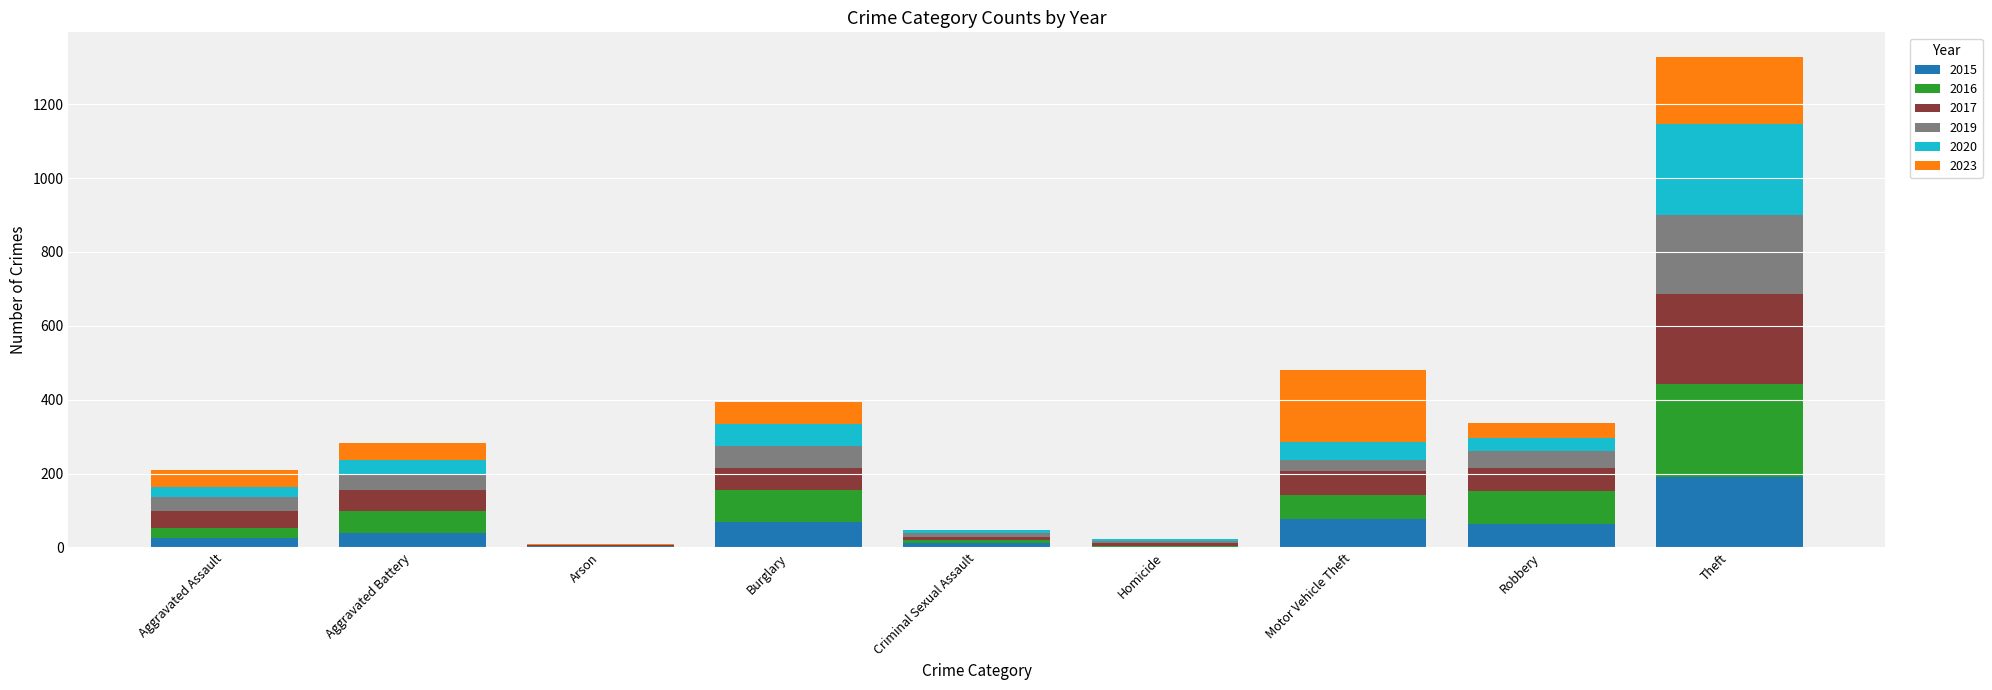

What is the maximum value for 2015?

190